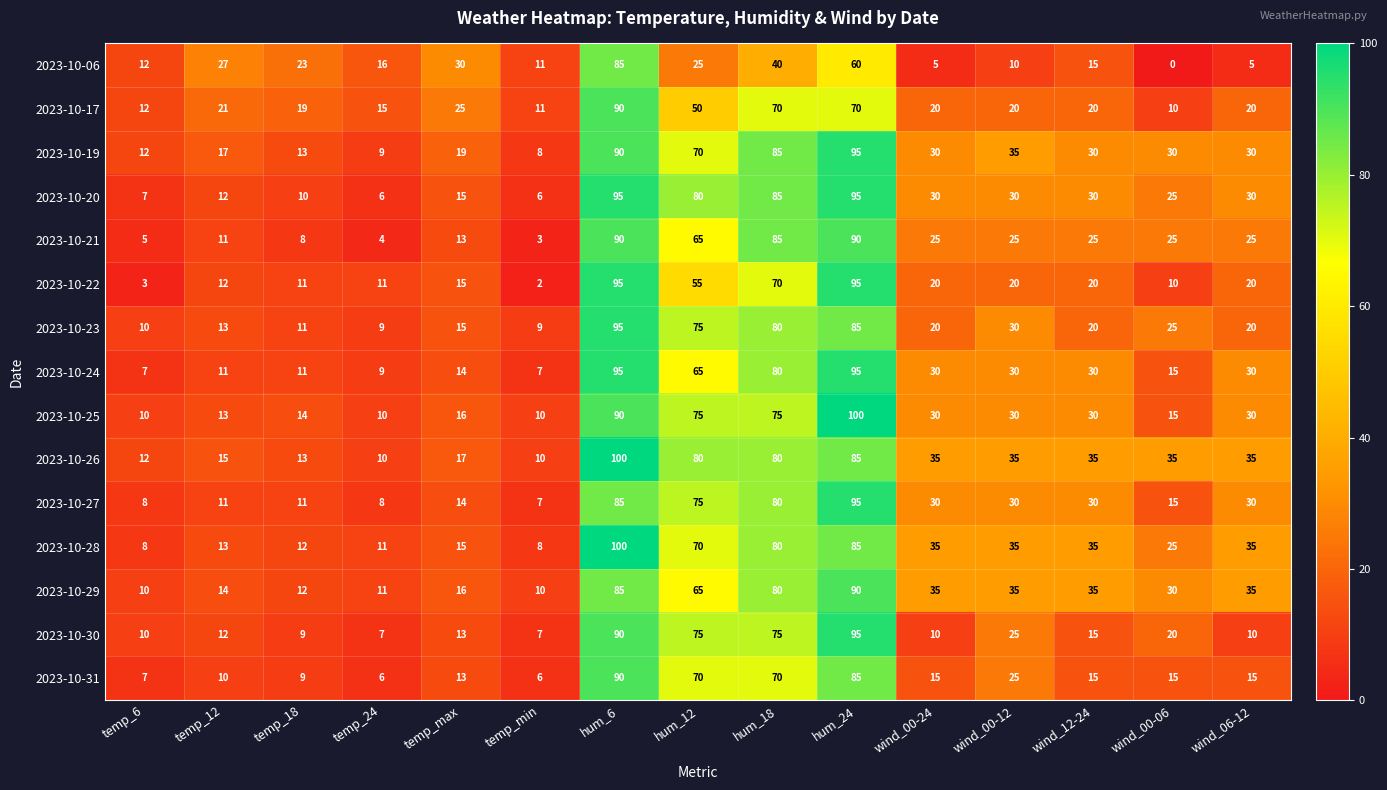

At which label does 2023-10-06 reach its peak?

hum_6